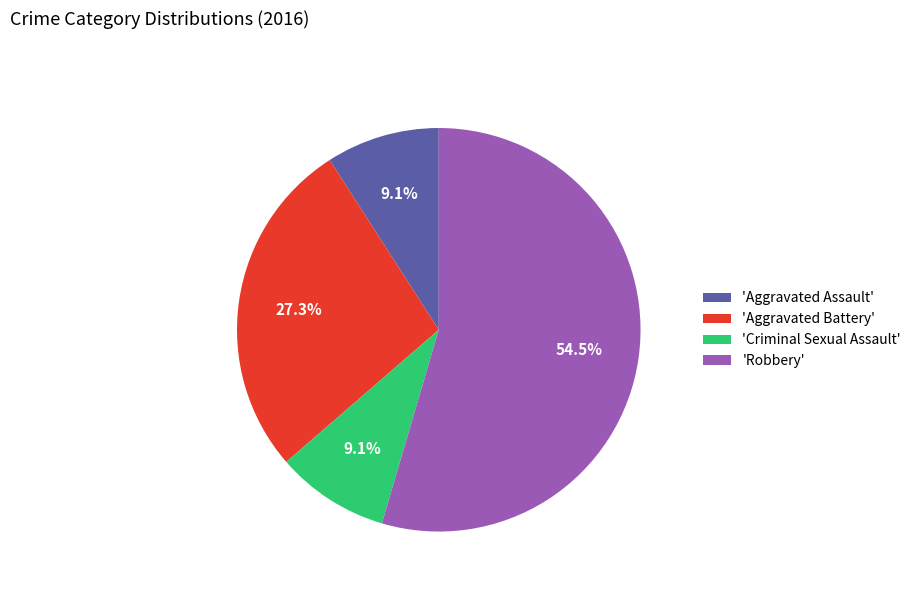

Which category accounts for the majority?

'Robbery'